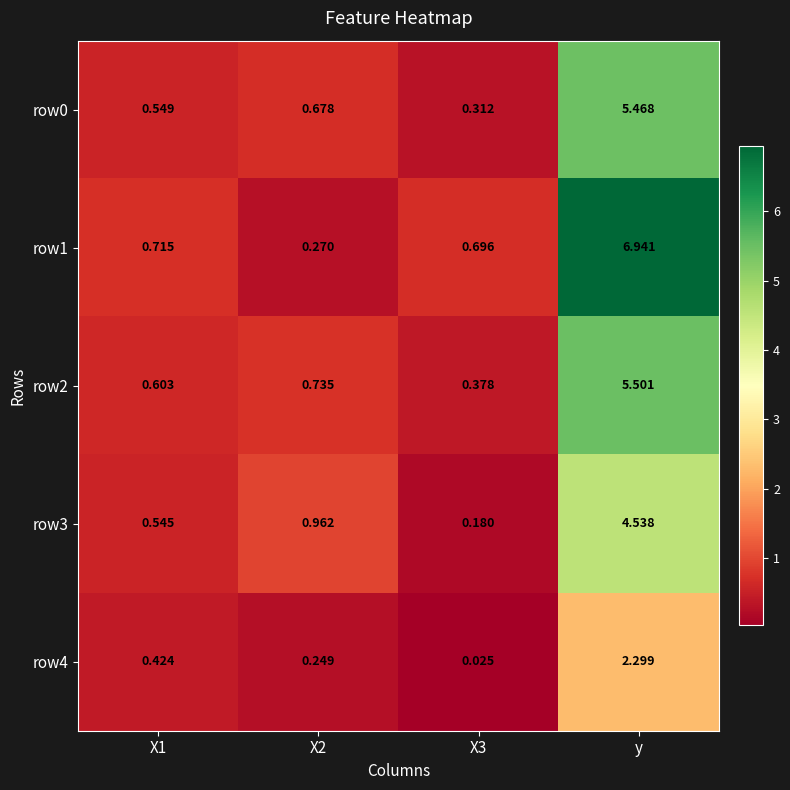

Which series changed the most between X1 and y?

row1